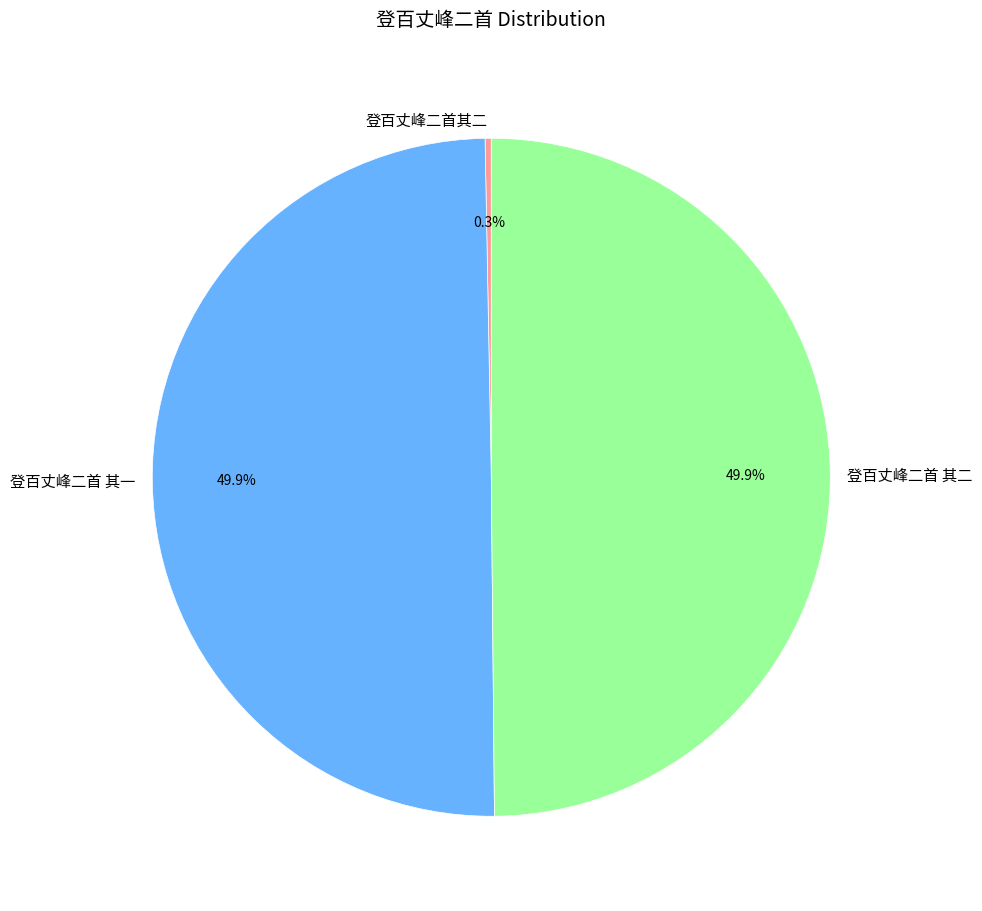

How many slices are in this pie chart?

3